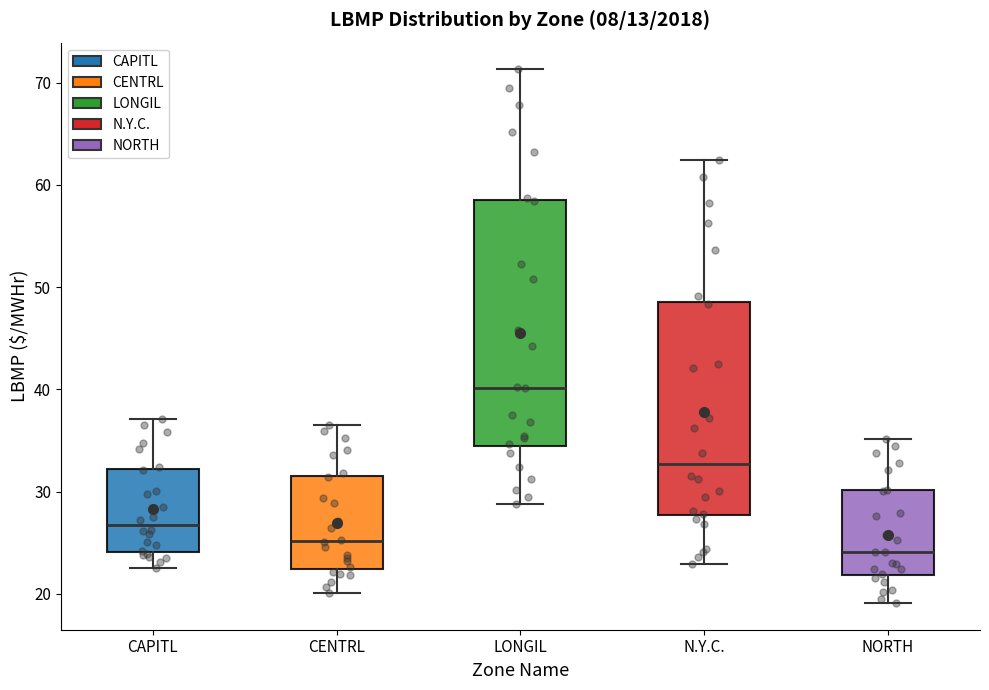

Where does the lower whisker of the box for N.Y.C. end on the y-axis? The values are not printed on the chart, so give them approximately, as read against the axis.

23